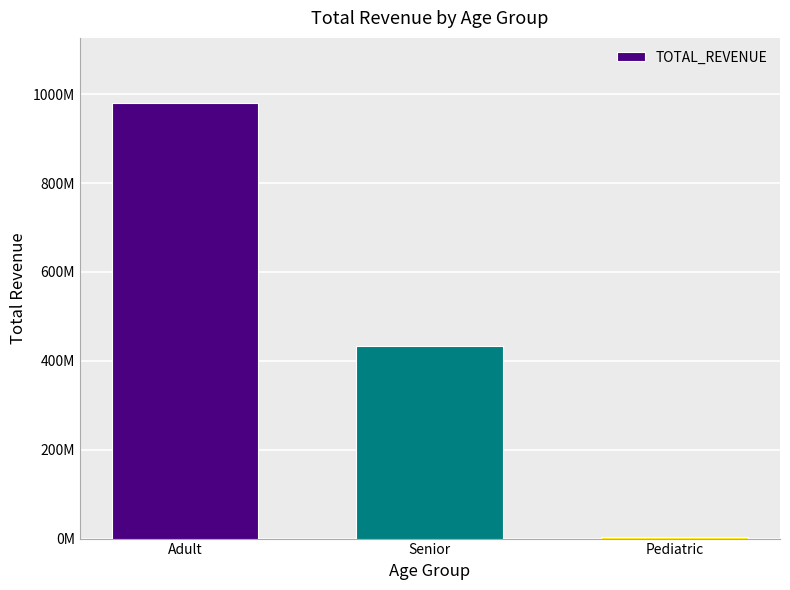

What is the maximum value shown in the chart?

979755442.5